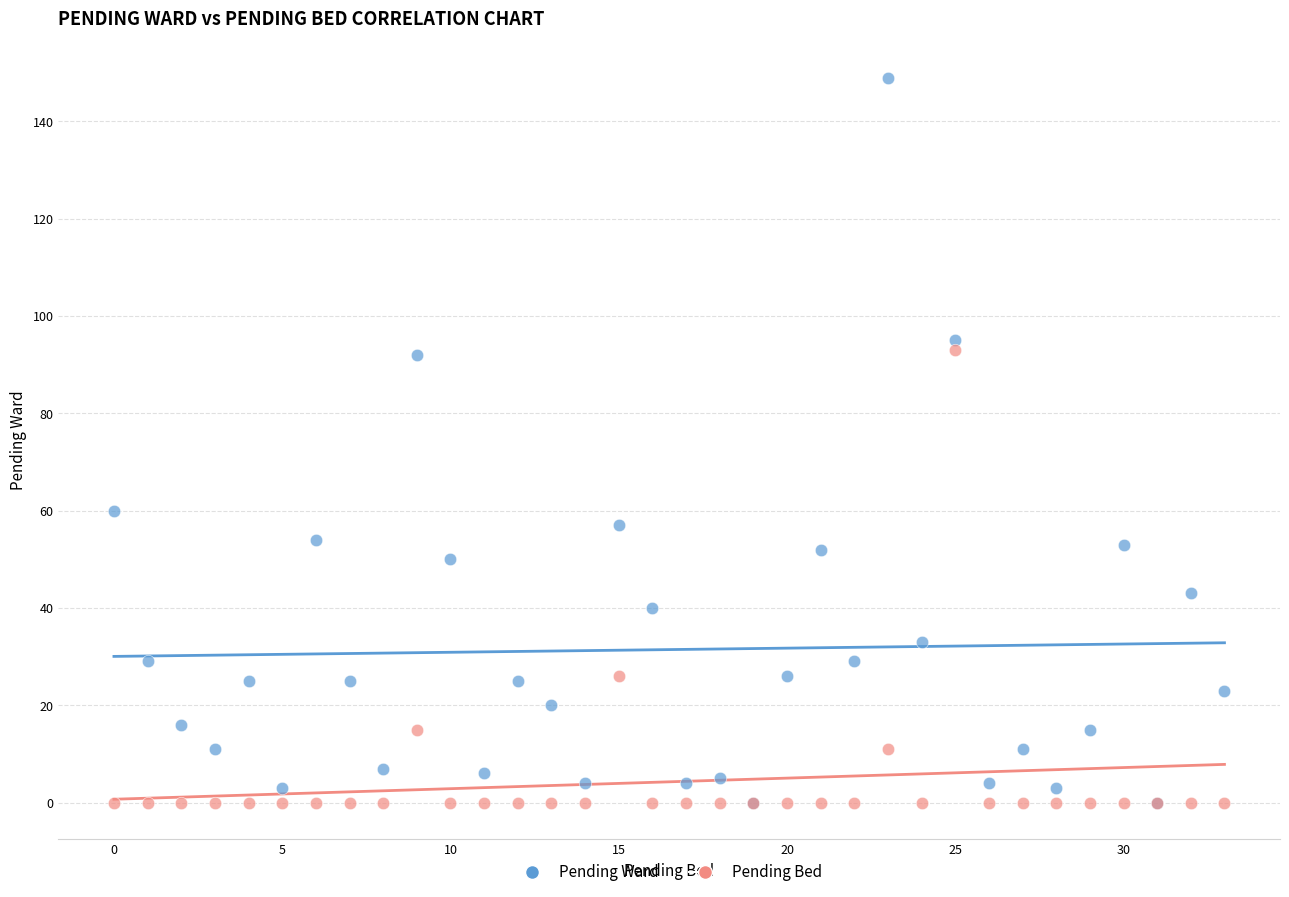

Which series has the widest spread of Y values?

Pending Ward